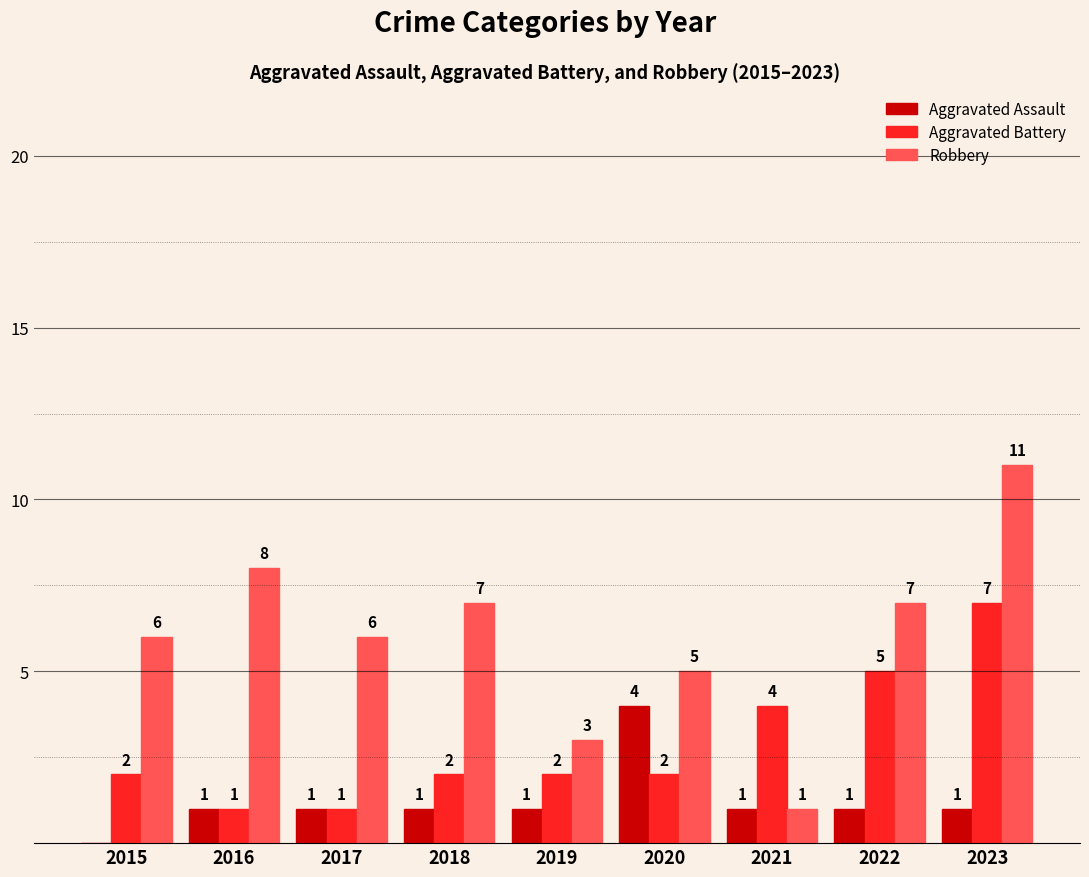

Which series changed the most between 2016 and 2022?

Aggravated Battery